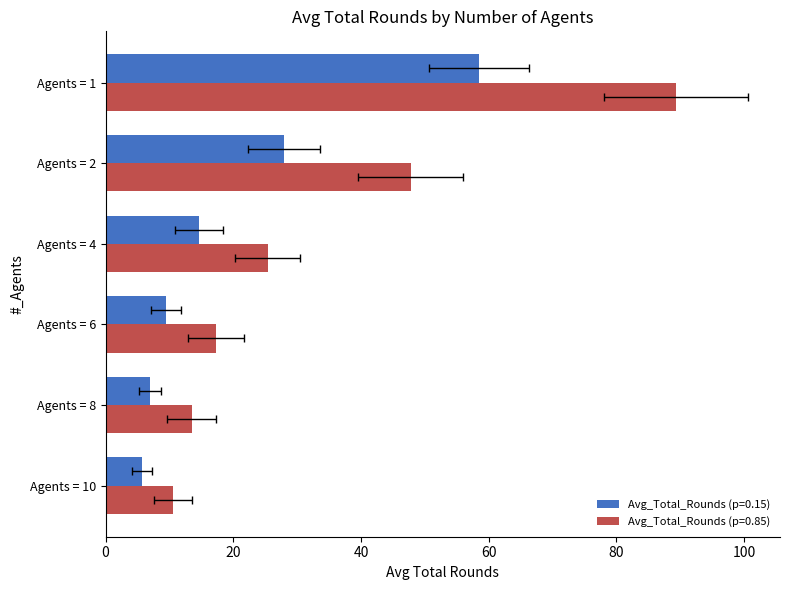

How many data points does each series have?

6